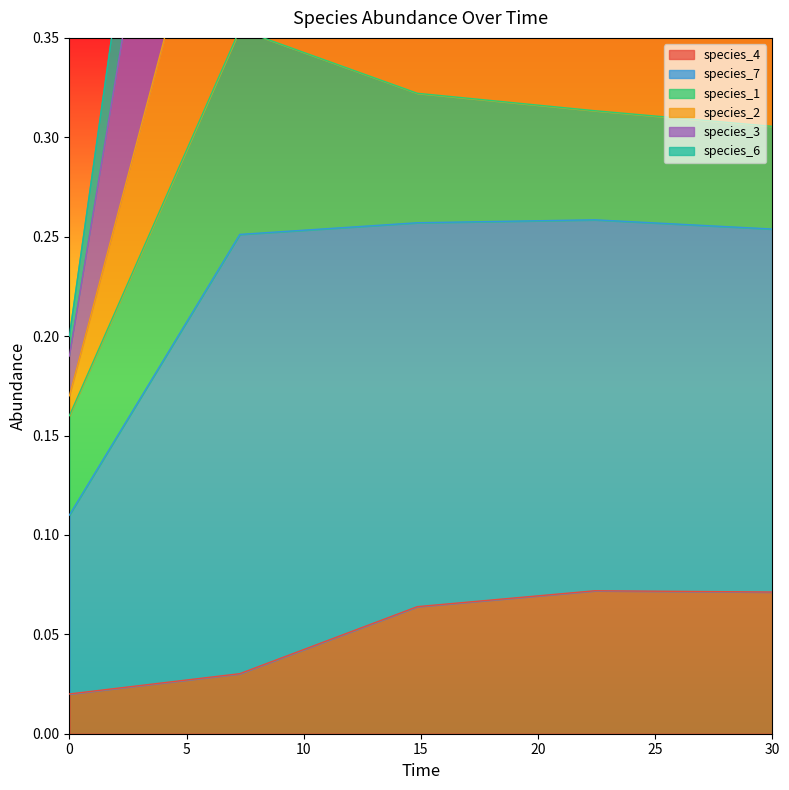

The value of species_4 at 22.424242424242426 is 0.0. True or false?

False